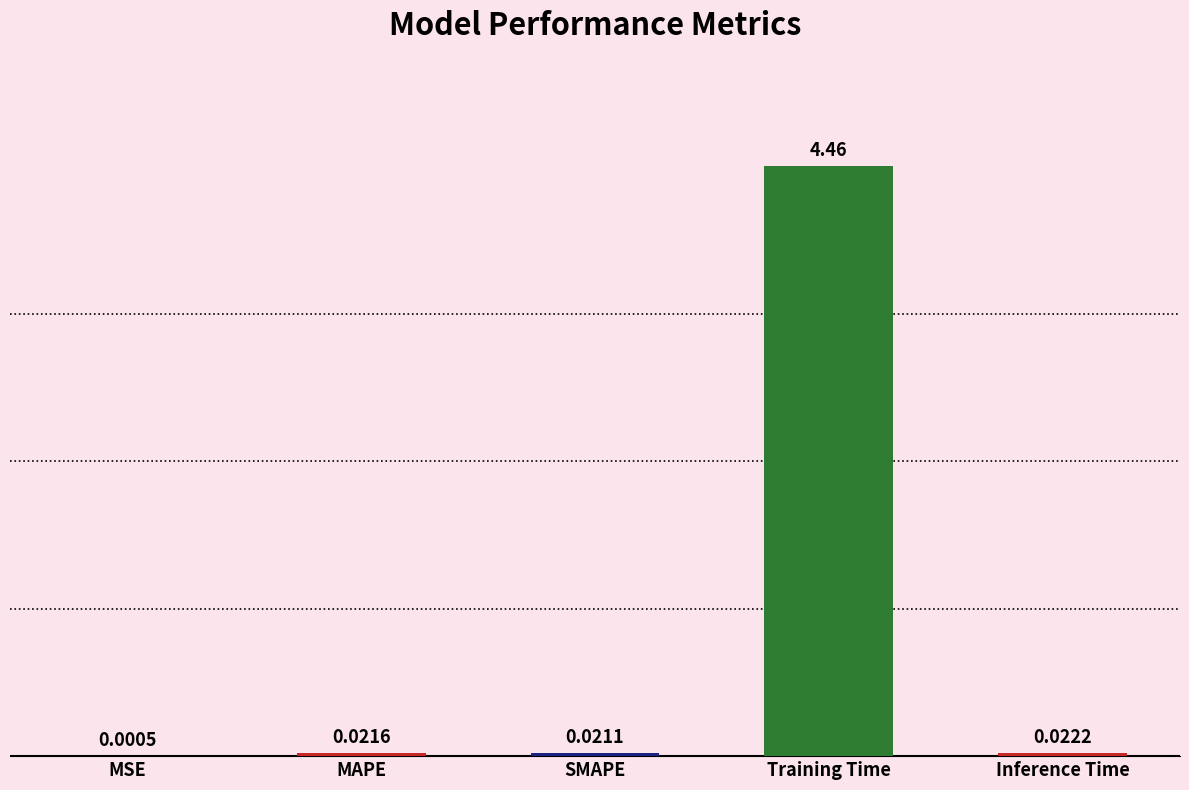

Which label corresponds to the largest value in the chart?

Training Time